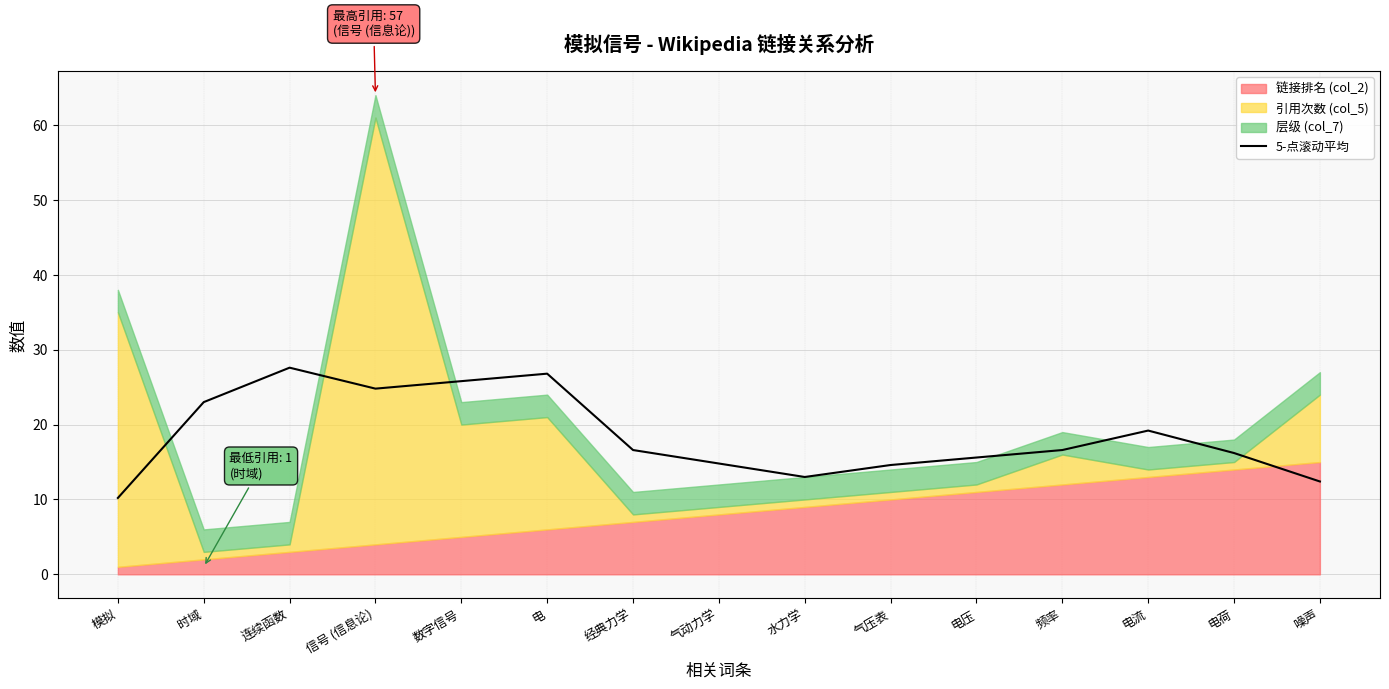

True or false: the data shows 22.0 at 水力学.

False